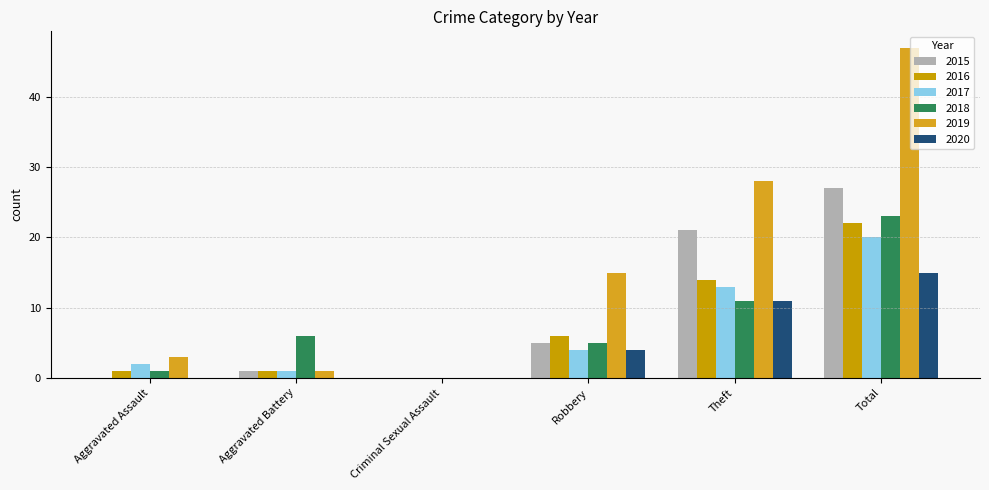

How many positive values does the 2016 series have?

5